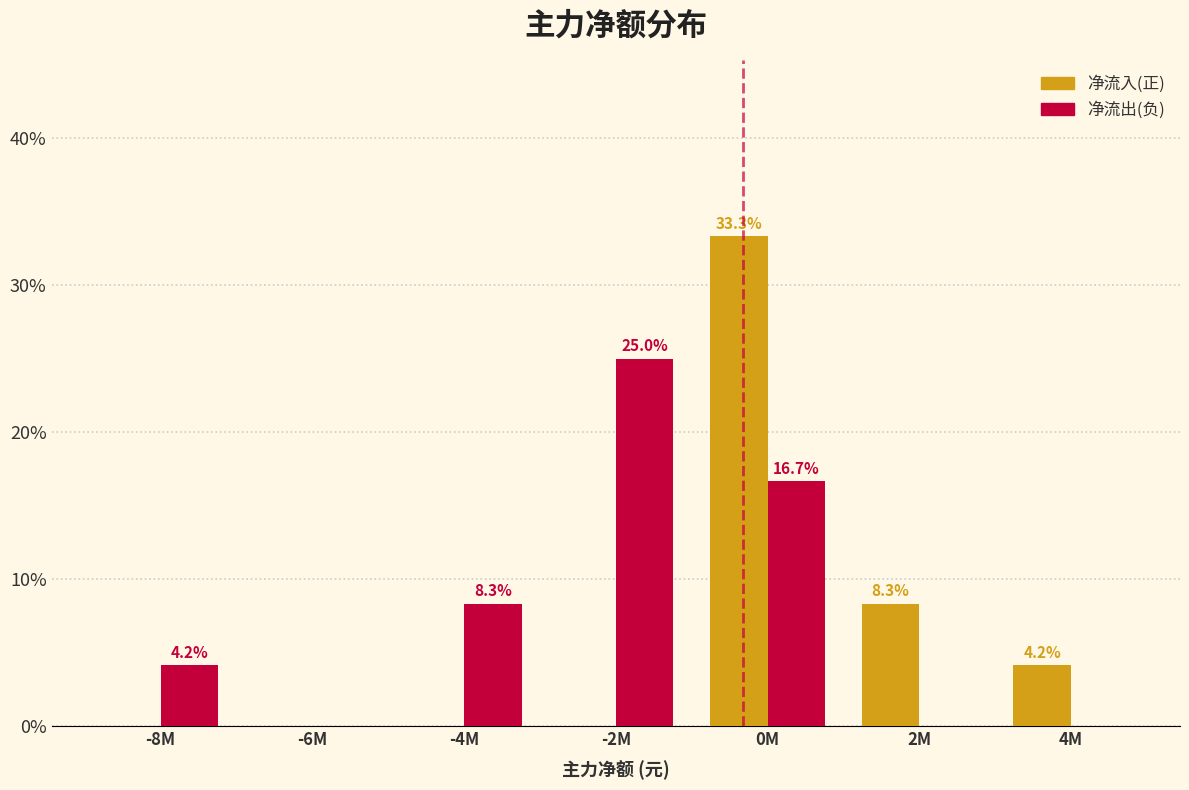

Reading left to right, extract all data points from this chart.

净流入(正): -8M=0.0	-6M=0.0	-4M=0.0	-2M=0.0	0M=33.3	2M=8.3	4M=4.2
净流出(负): -8M=4.2	-6M=0.0	-4M=8.3	-2M=25.0	0M=16.7	2M=0.0	4M=0.0